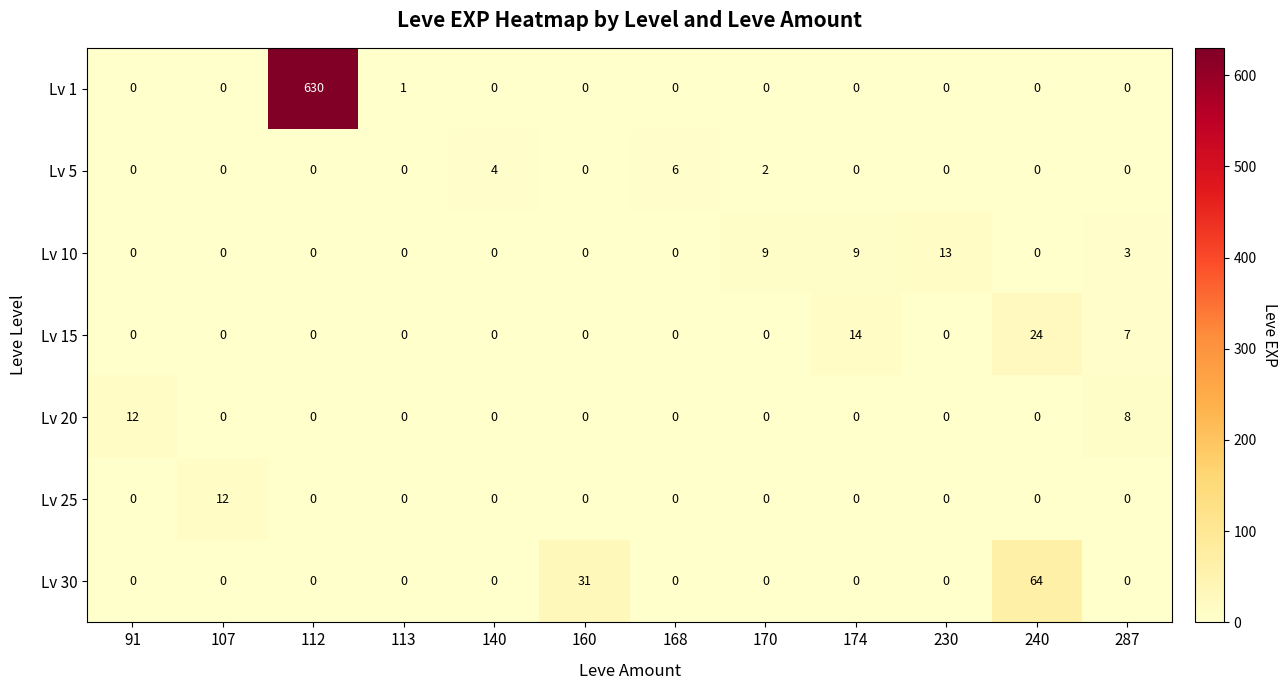

What is the difference between the second highest and second lowest values in the Lv 10 series?

9